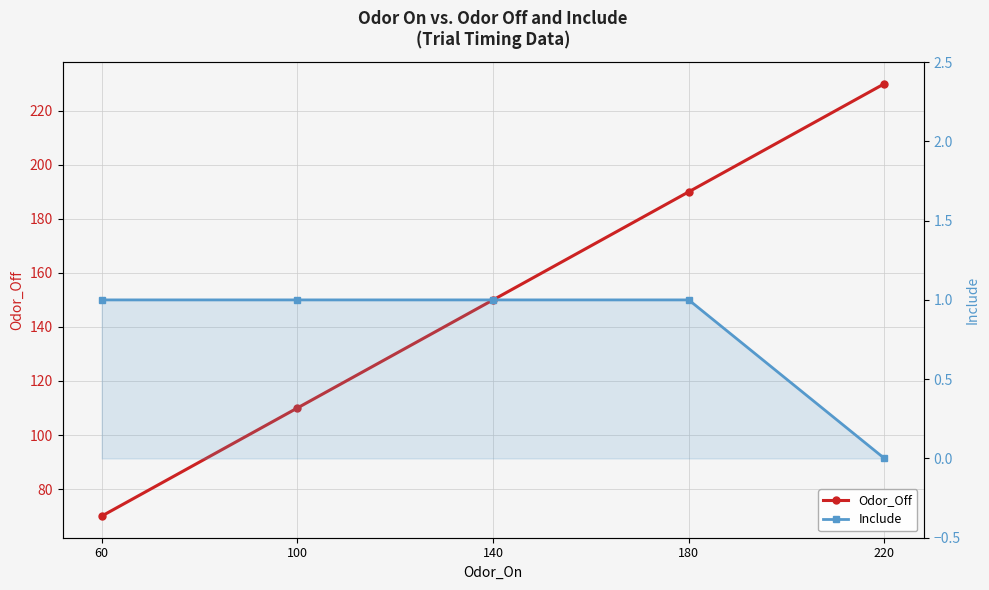

Which category has the lowest value in the Include series?

220